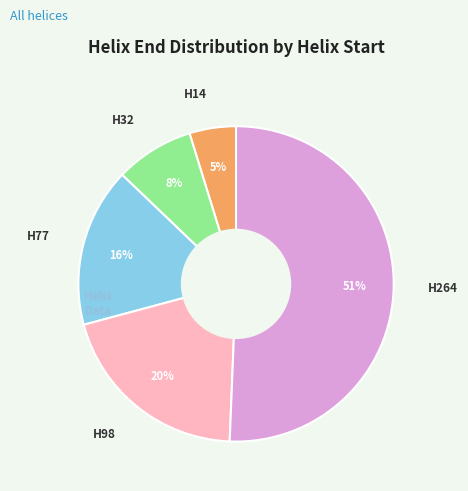

The H264 slice represents 39% of the pie. True or false?

False